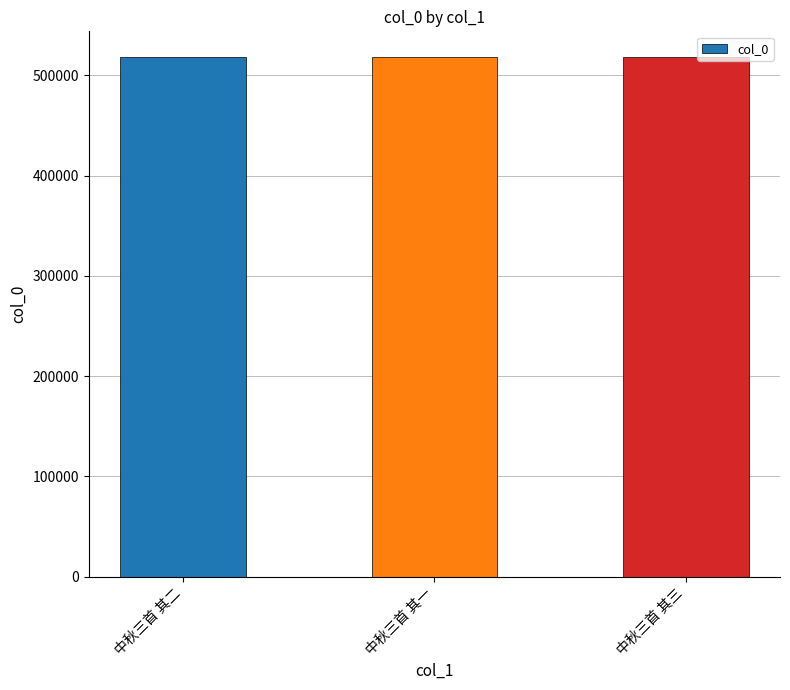

What is the smallest value displayed?

517956